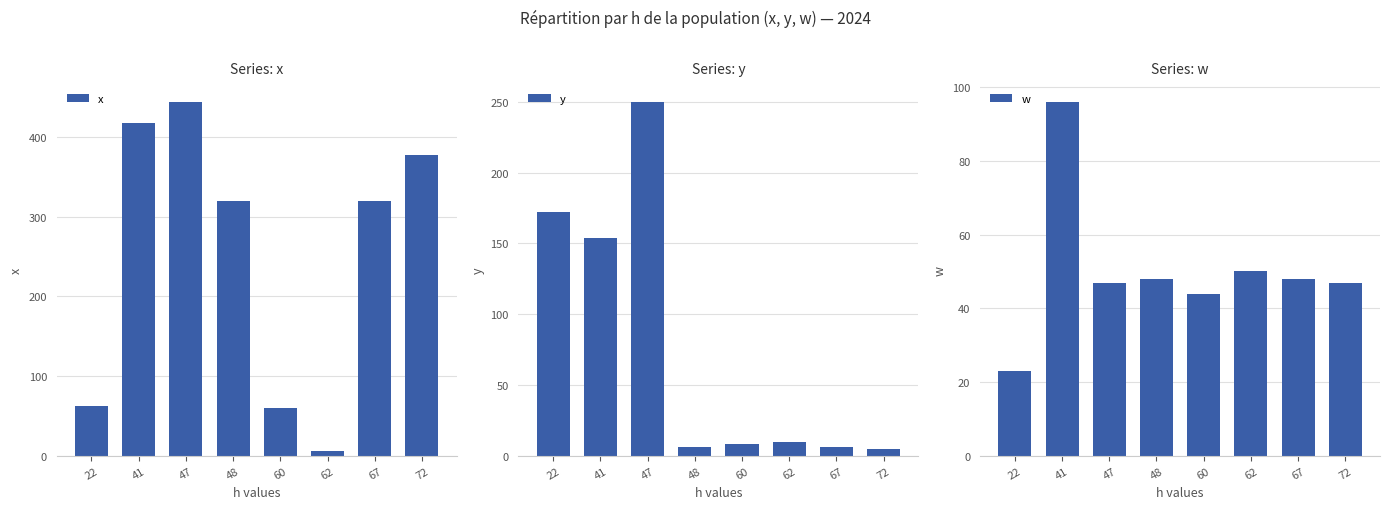

At which label is x closest to 225?

48